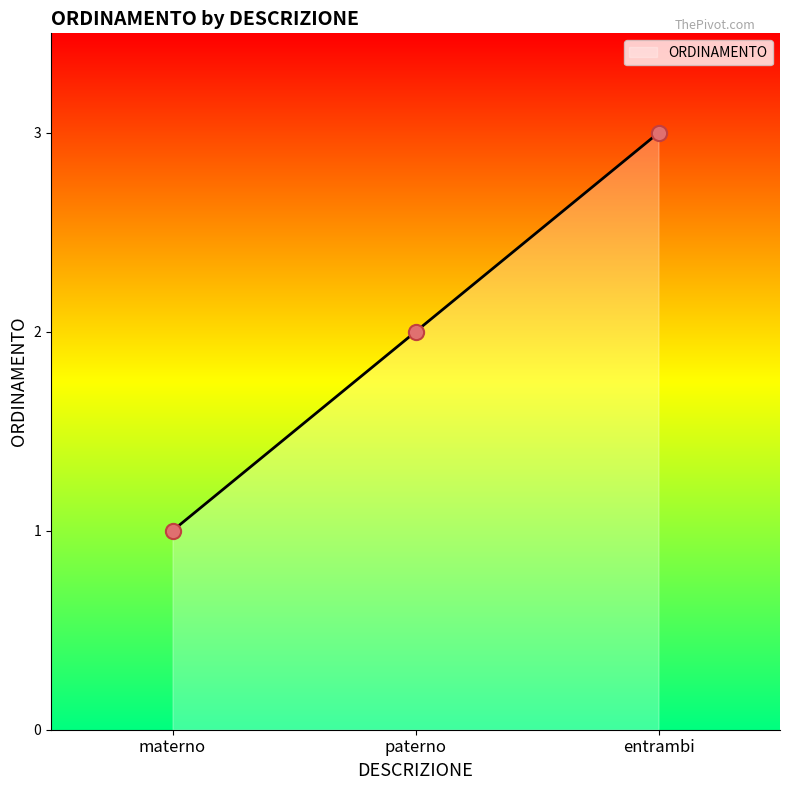

Approximately how many times larger is the value at paterno compared to entrambi?

0.7